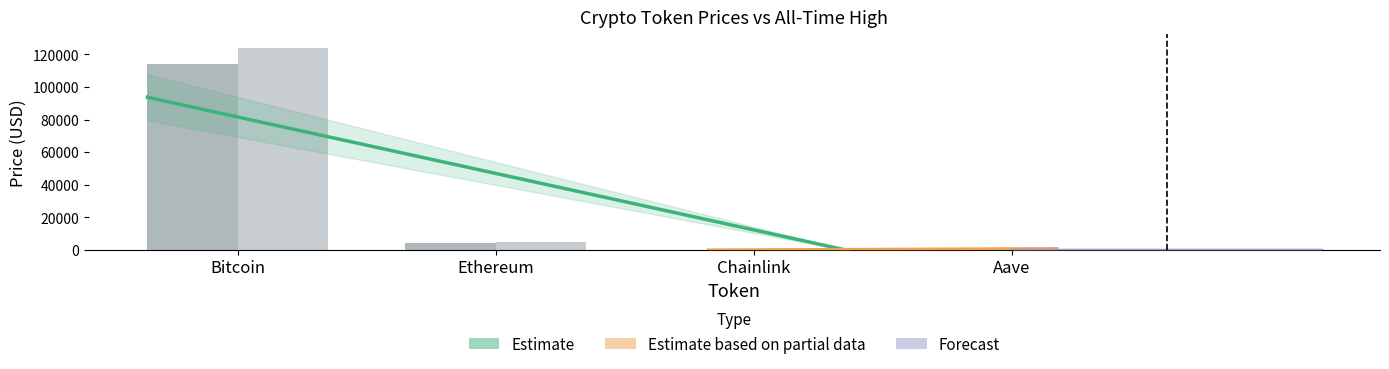

What is the value of the price bar at the 2nd from the left?

4166.4